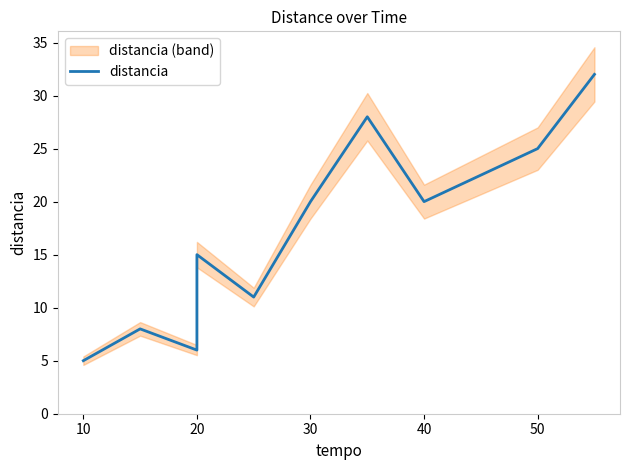

The chart shows a value of 7 at 30. True or false?

False